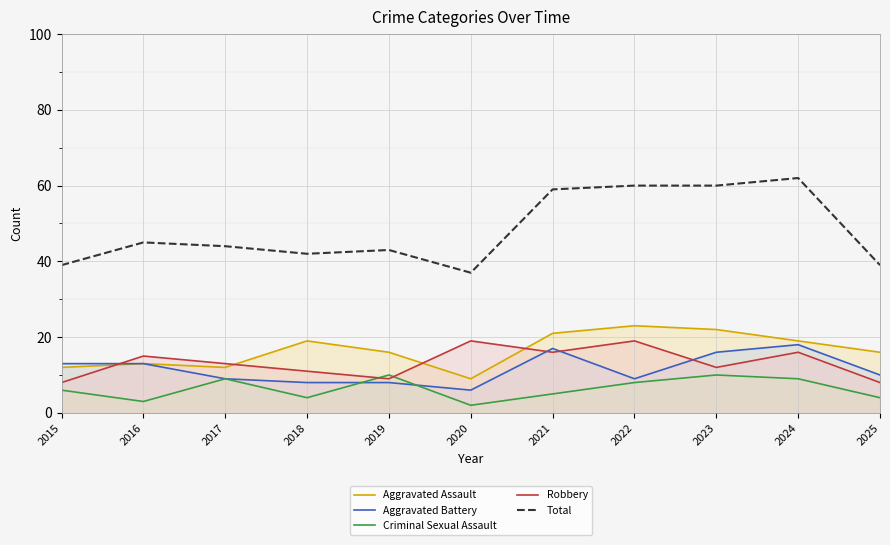

What is the difference between the maximum and minimum values in the Aggravated Assault series?

14